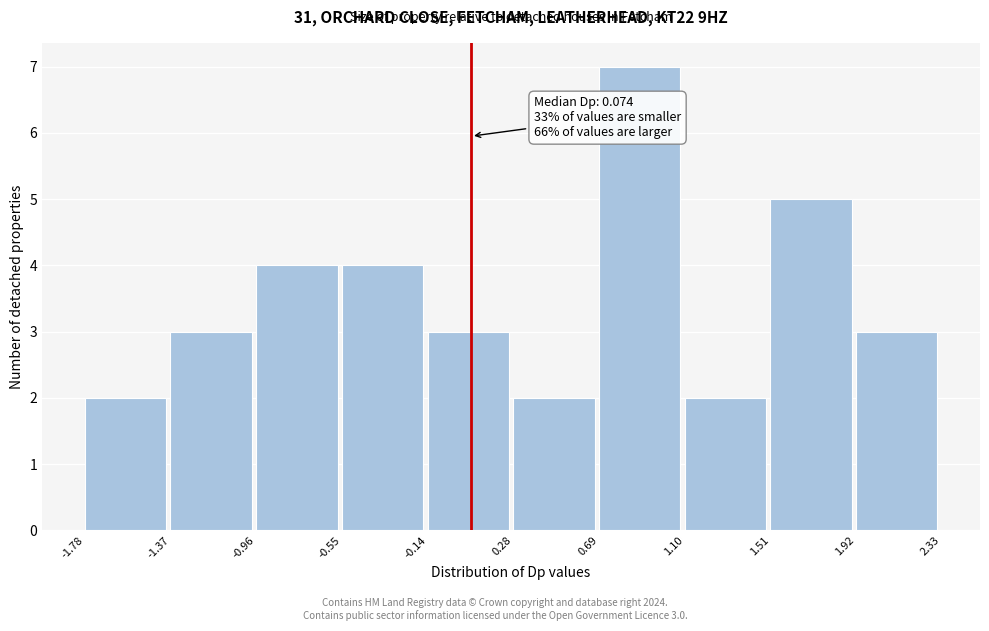

Over which range of the x-axis is the bar tallest?

0.69 to 1.10